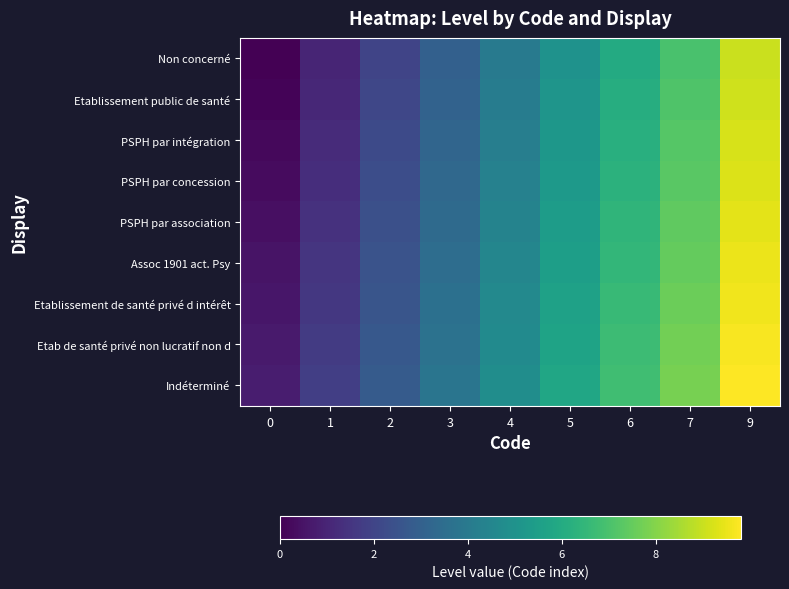

Reading left to right, list all the values displayed in this chart.

Non concerné: 0=0.0	1=1.0	2=2.0	3=3.0	4=4.0	5=5.0	6=6.0	7=7.0	9=9.0
Etablissement public de santé: 0=0.1	1=1.1	2=2.1	3=3.1	4=4.1	5=5.1	6=6.1	7=7.1	9=9.1
PSPH par intégration: 0=0.2	1=1.2	2=2.2	3=3.2	4=4.2	5=5.2	6=6.2	7=7.2	9=9.2
PSPH par concession: 0=0.3	1=1.3	2=2.3	3=3.3	4=4.3	5=5.3	6=6.3	7=7.3	9=9.3
PSPH par association: 0=0.4	1=1.4	2=2.4	3=3.4	4=4.4	5=5.4	6=6.4	7=7.4	9=9.4
Assoc 1901 act. Psy: 0=0.5	1=1.5	2=2.5	3=3.5	4=4.5	5=5.5	6=6.5	7=7.5	9=9.5
Etablissement de santé privé d intérêt: 0=0.6	1=1.6	2=2.6	3=3.6	4=4.6	5=5.6	6=6.6	7=7.6	9=9.6
Etab de santé privé non lucratif non d: 0=0.7	1=1.7	2=2.7	3=3.7	4=4.7	5=5.7	6=6.7	7=7.7	9=9.7
Indéterminé: 0=0.8	1=1.8	2=2.8	3=3.8	4=4.8	5=5.8	6=6.8	7=7.8	9=9.8